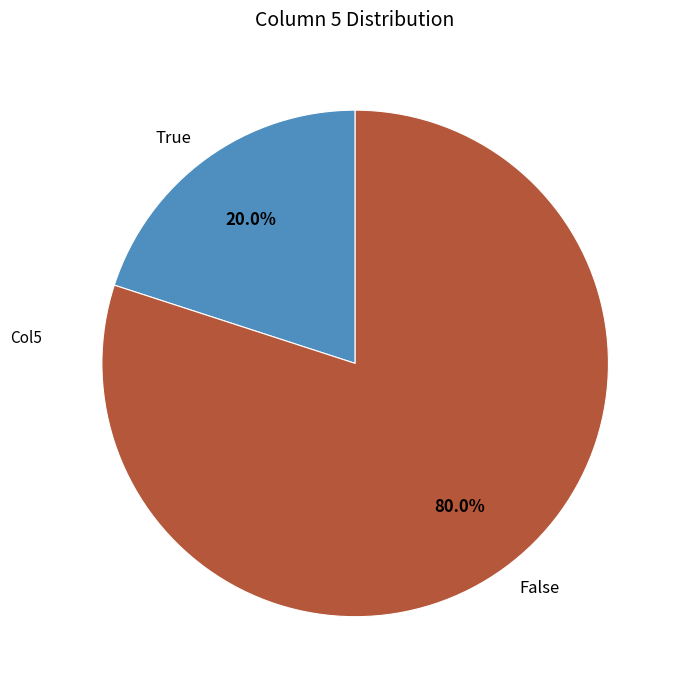

Rank the categories by value from lowest to highest.

True, False